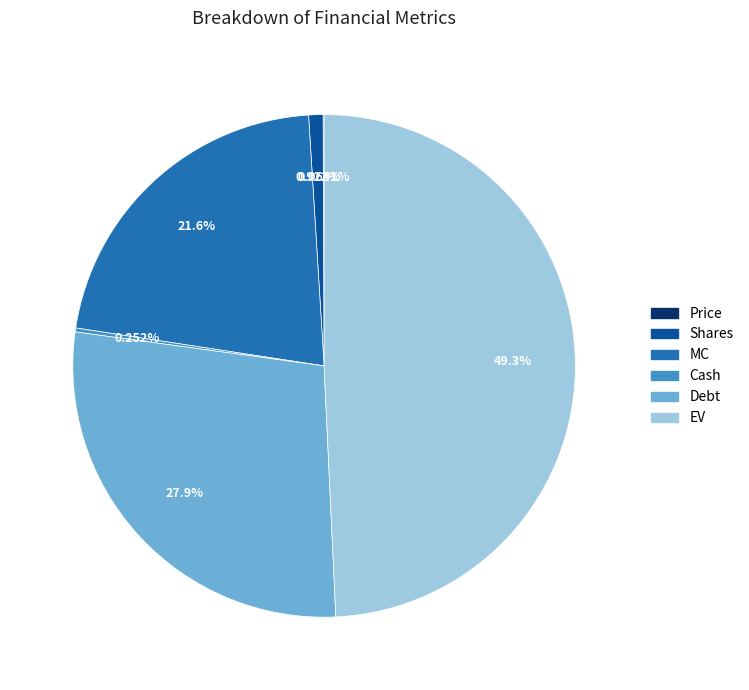

Do Shares and Debt together represent more than half of the pie?

No